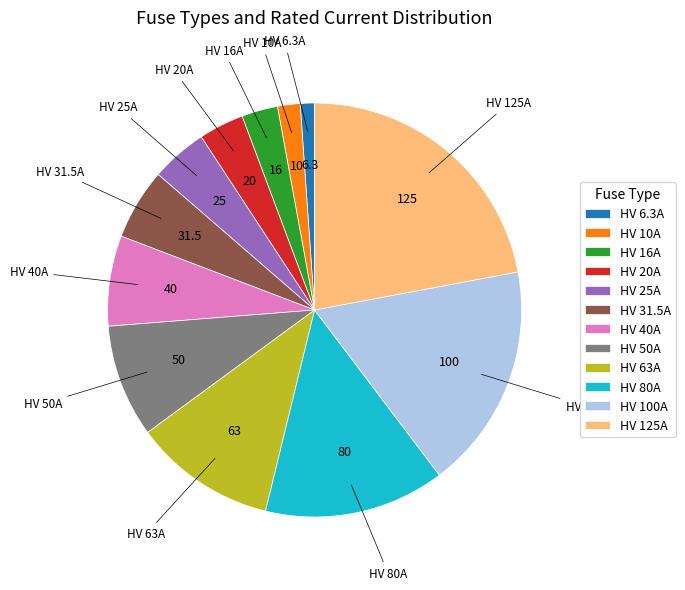

Count the number of slices in the pie.

12